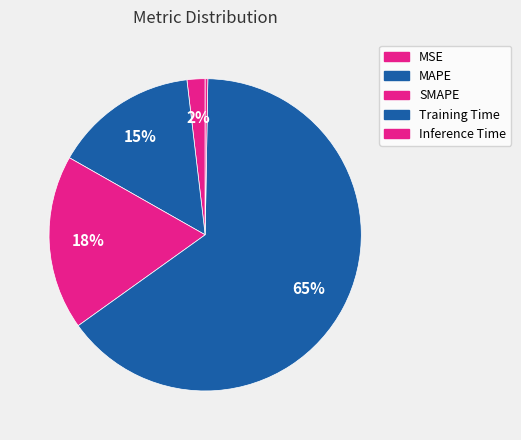

To the nearest percent, what is the difference between the largest and smallest slice percentages?

65%